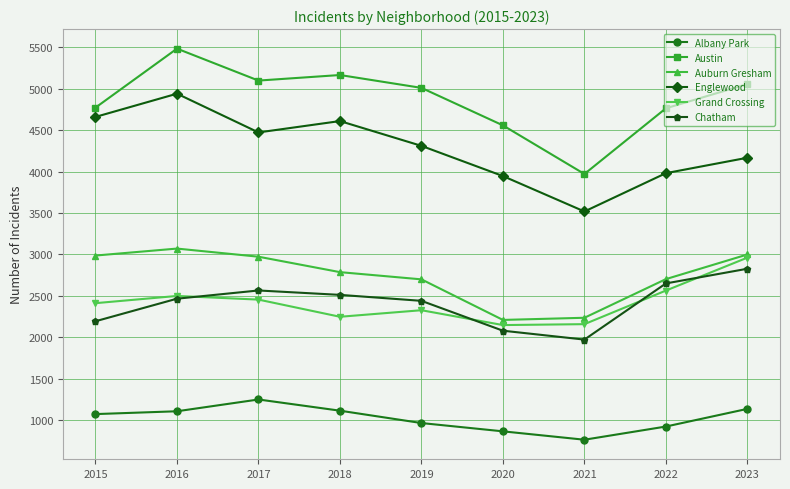

What value does the Austin series have at 2017?

5096